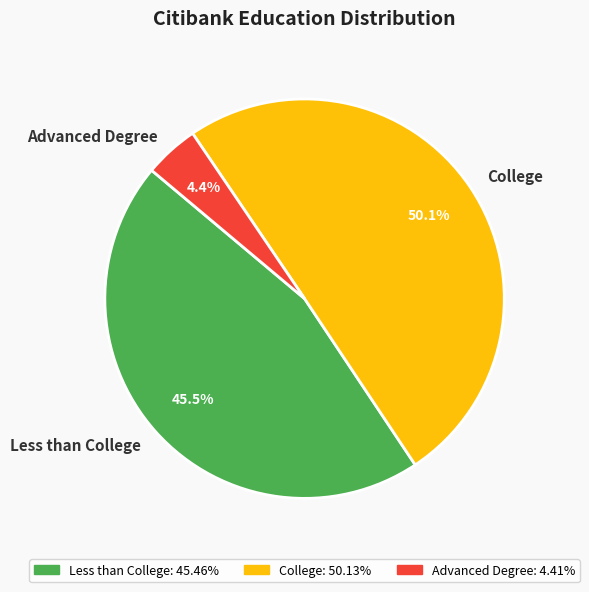

What is the majority slice?

College